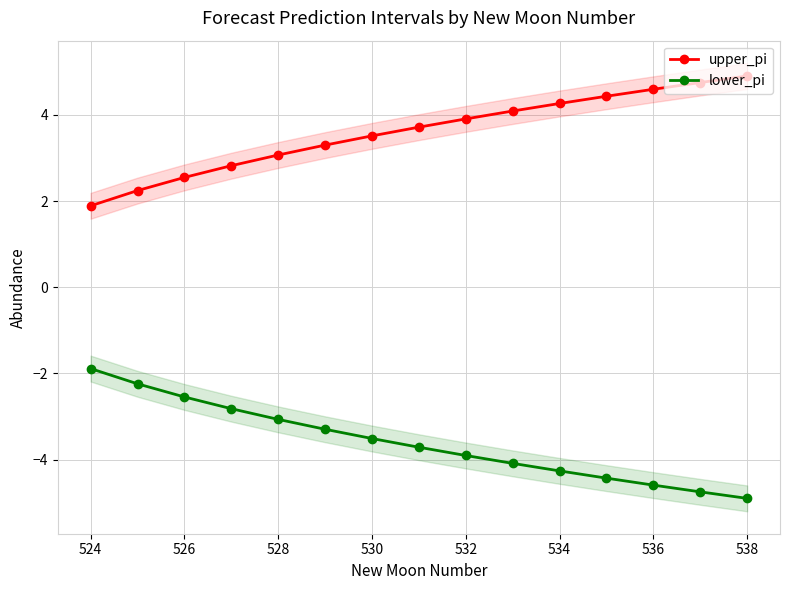

What is the maximum value for upper_pi?

4.9